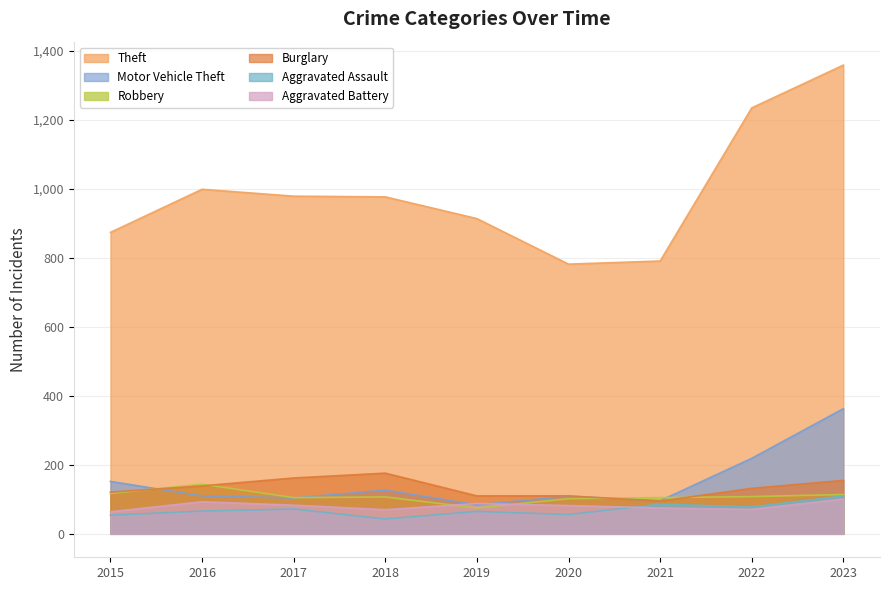

Rank the series at 2021 from highest to lowest value.

Theft, Robbery, Motor Vehicle Theft, Burglary, Aggravated Assault, Aggravated Battery